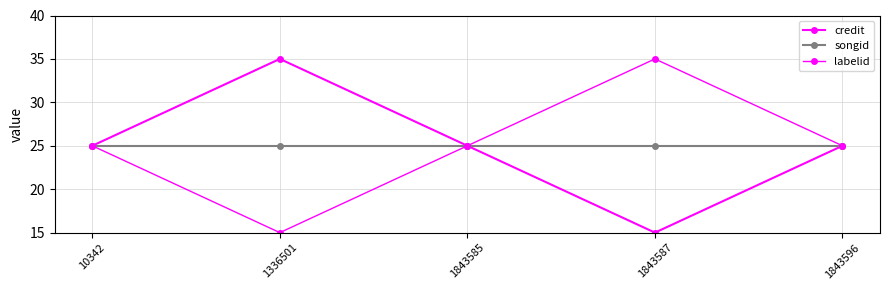

The songid series shows 7.8 at 1843585. True or false?

False